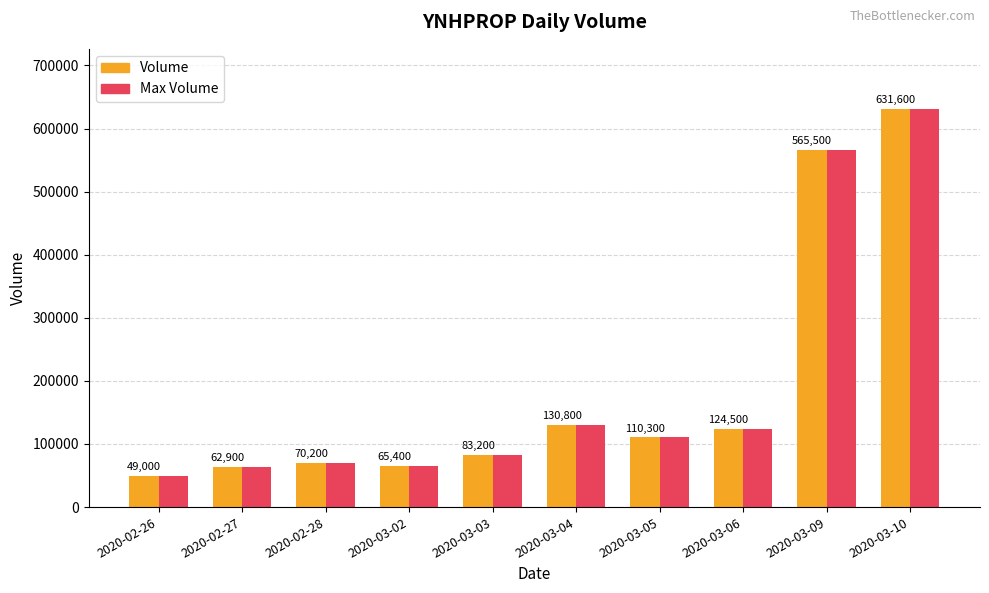

The value of Max Volume at 2020-03-04 is 232964. True or false?

False